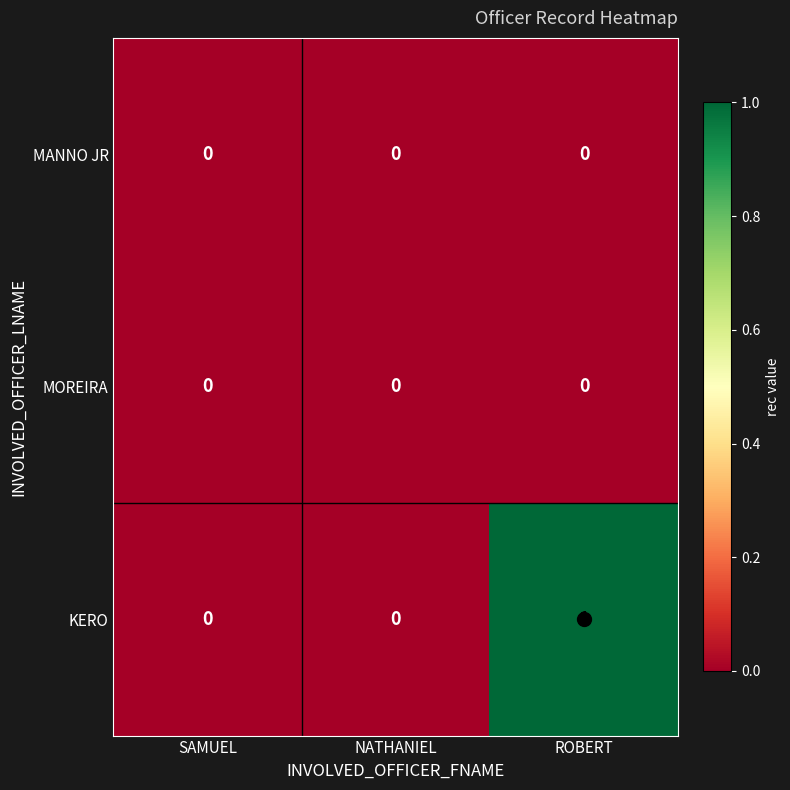

At which category is the sum across all series the highest?

ROBERT